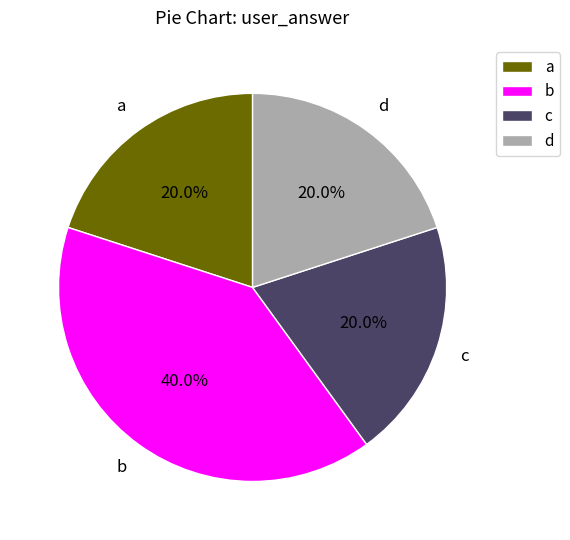

Which slice is the largest?

b